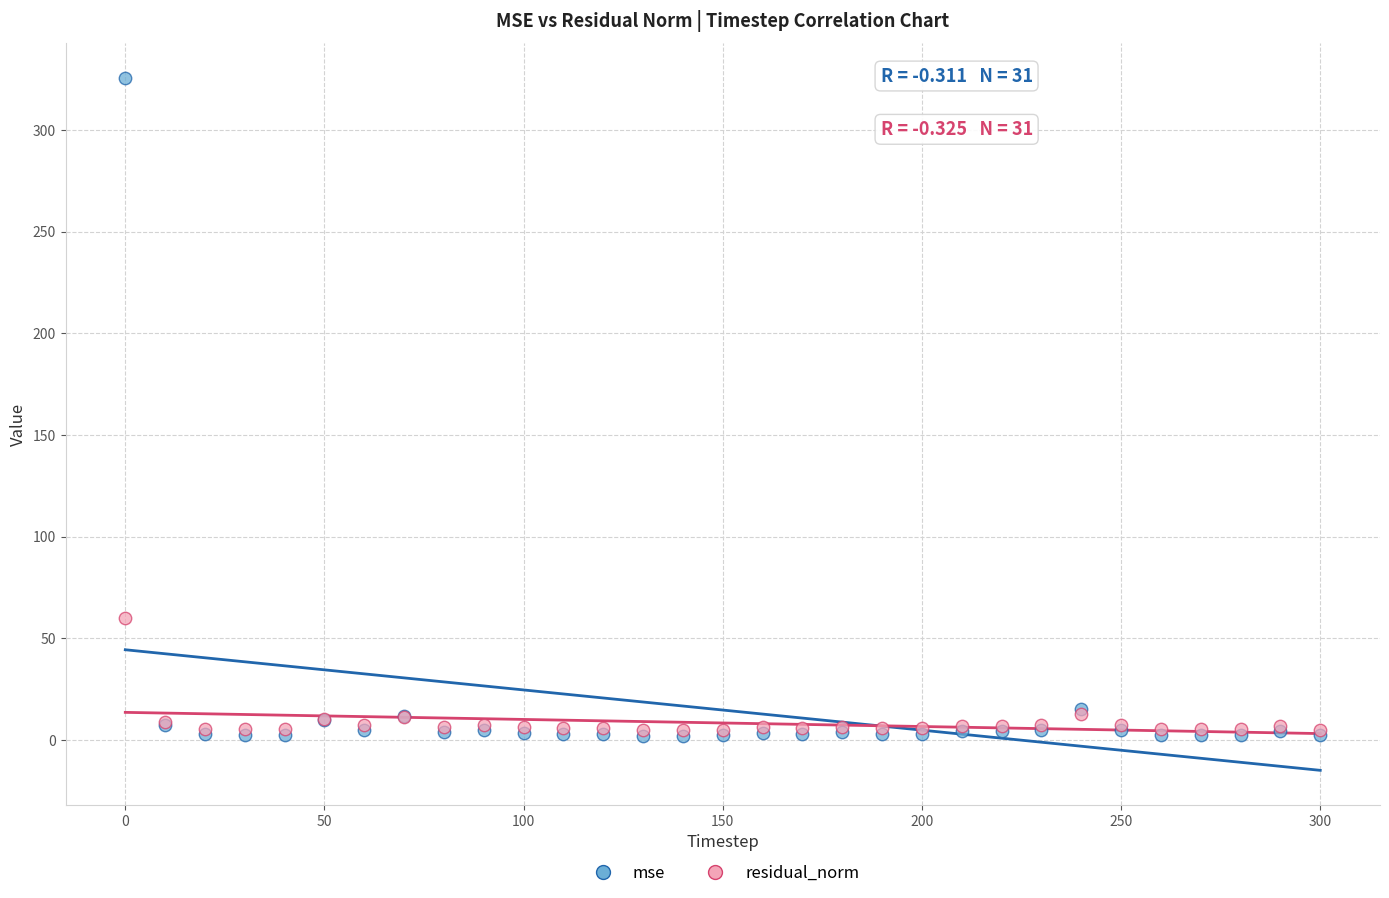

Which series has the widest spread of Y values?

mse